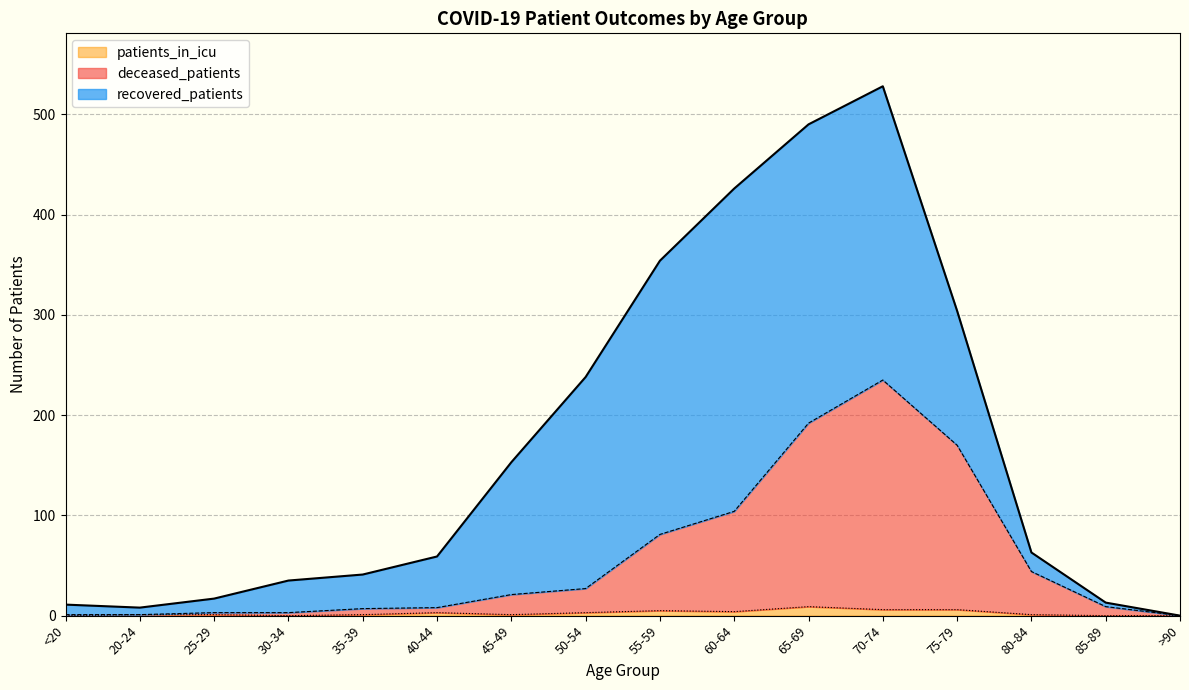

At which label does patients_in_icu reach its minimum?

<20